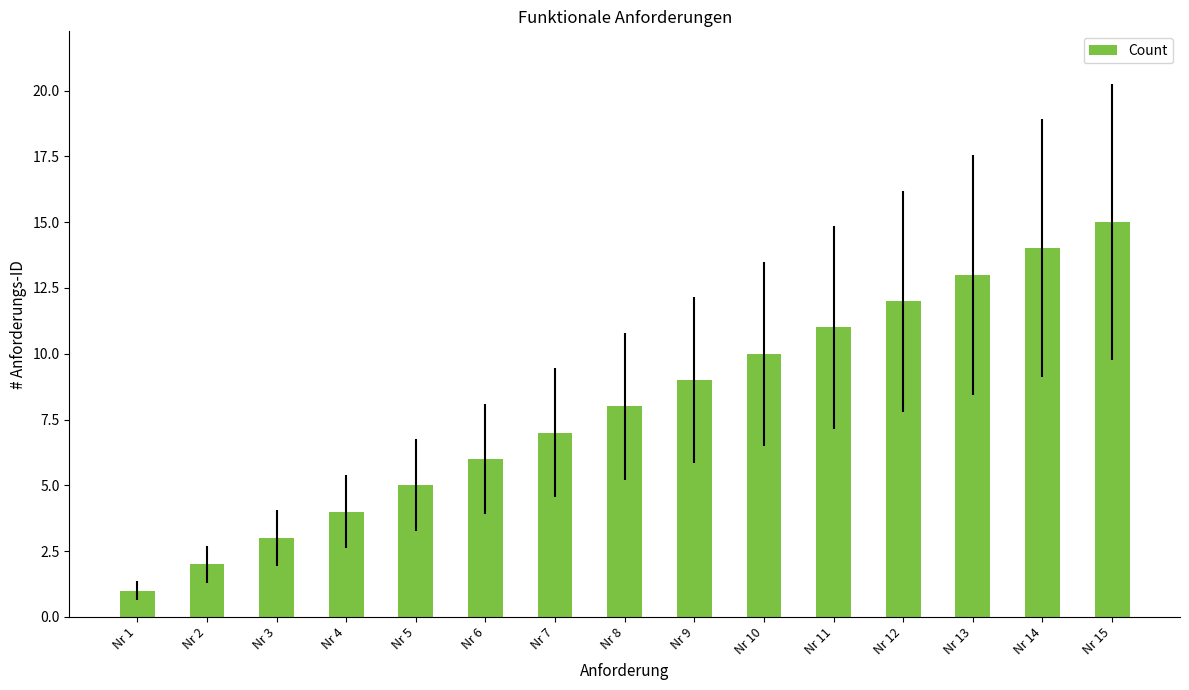

Are the bars grouped side by side (vs. stacked)?

No